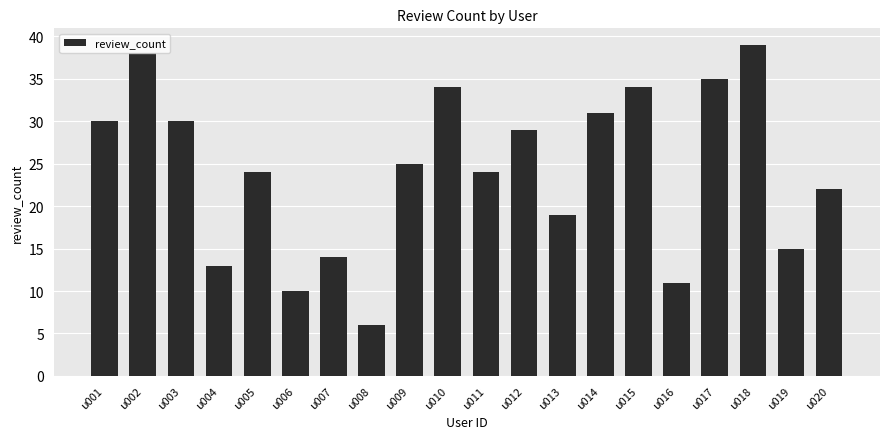

Where is the data nearest to the value 22?

u020